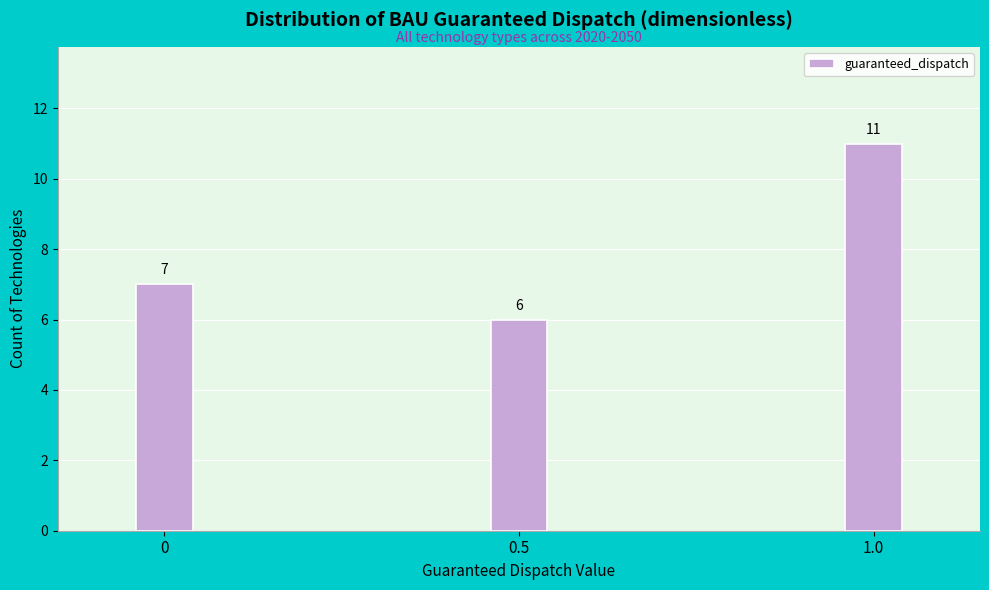

Reading right to left, extract all data points from this chart.

1.0=11	0.5=6	0=7